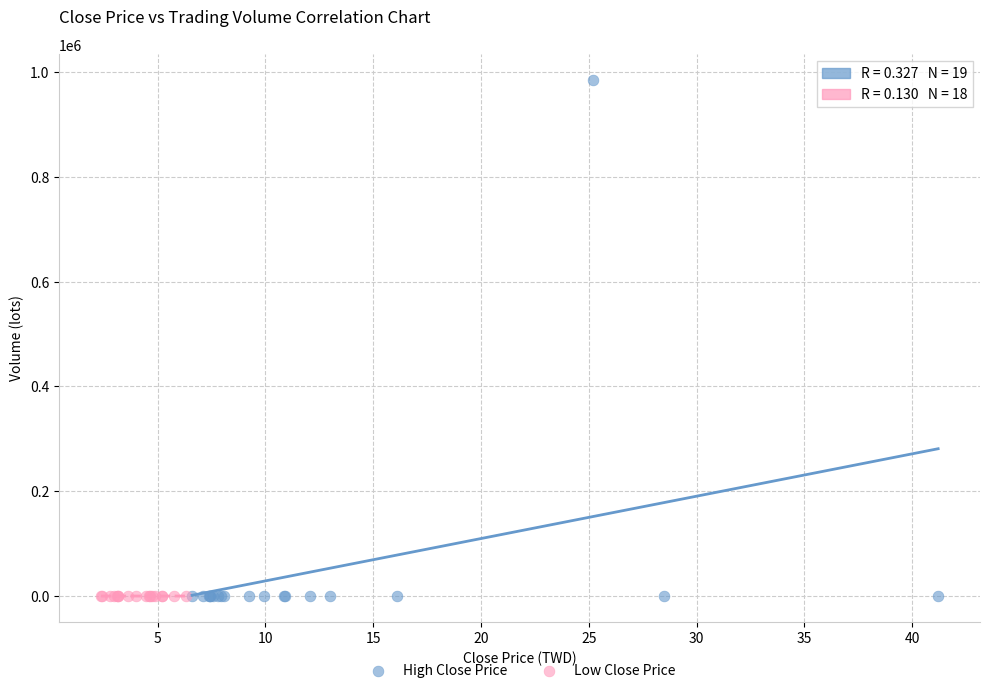

Which series has the largest Y range (max minus min)?

High Close Price